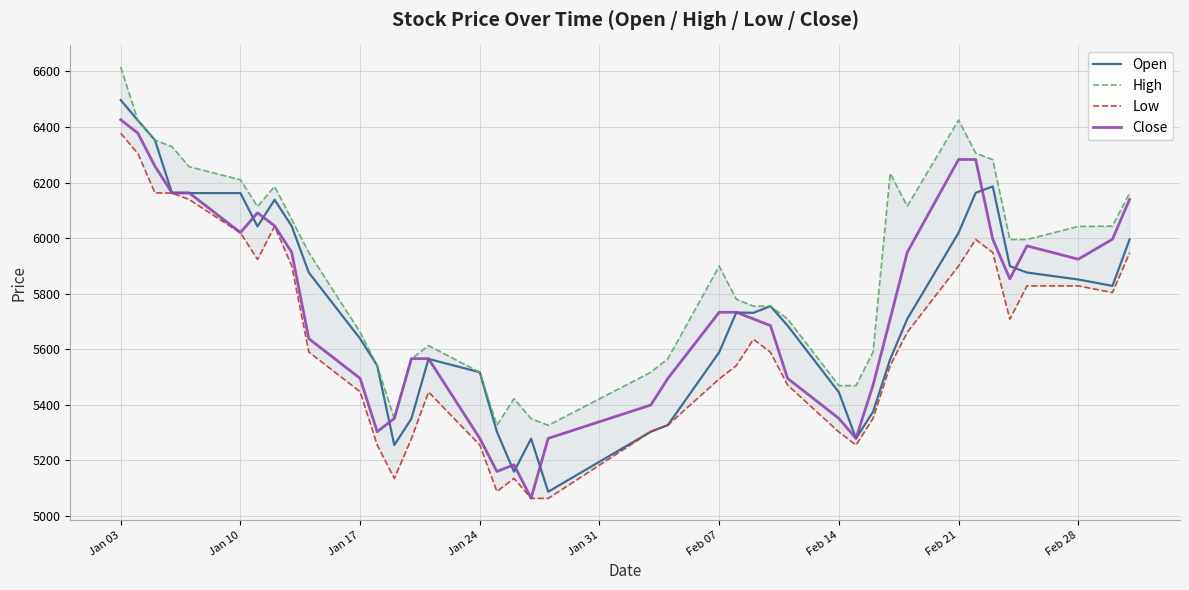

What is the difference between the second highest and minimum values in the High series?

1099